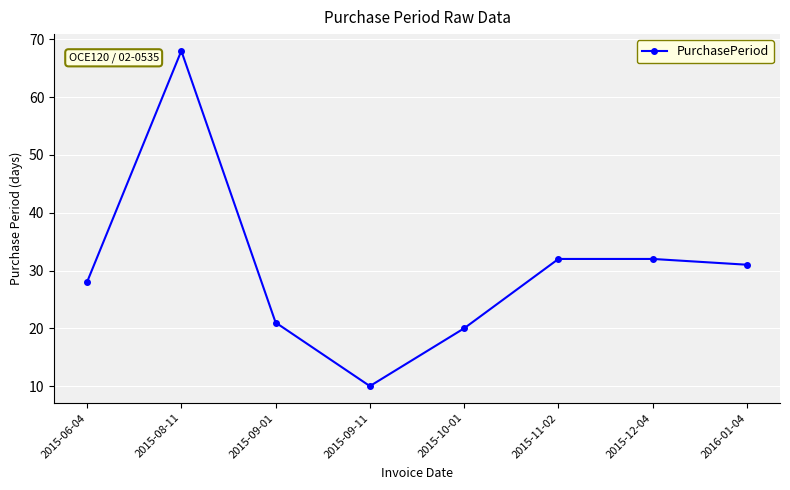

What position from the left is 2015-08-11?

2